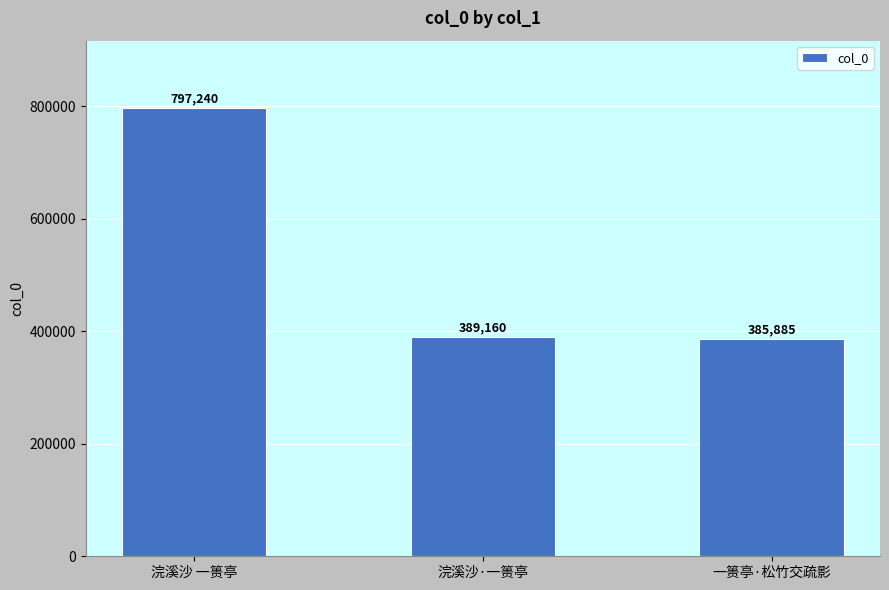

The chart shows a value of 692642 at 一篑亭·松竹交疏影. True or false?

False